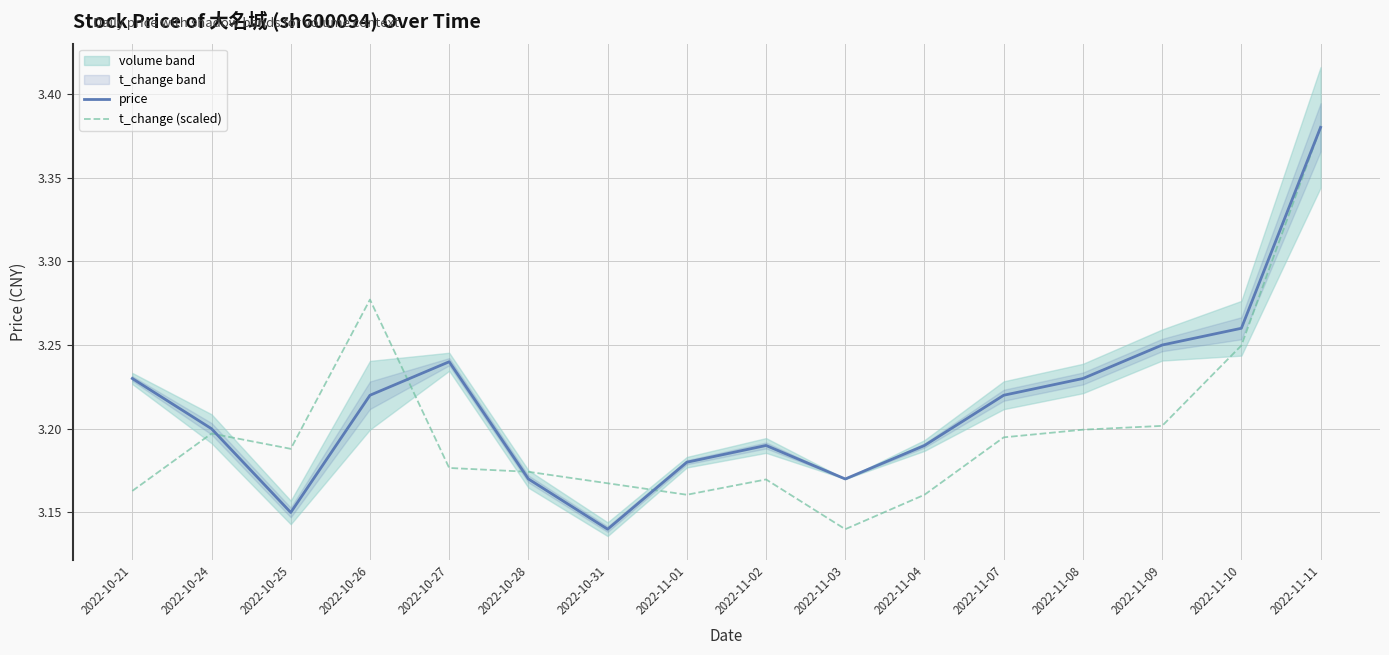

Is the value of price at 2022-11-11 greater than the value of t_change (scaled) at 2022-10-26?

Yes